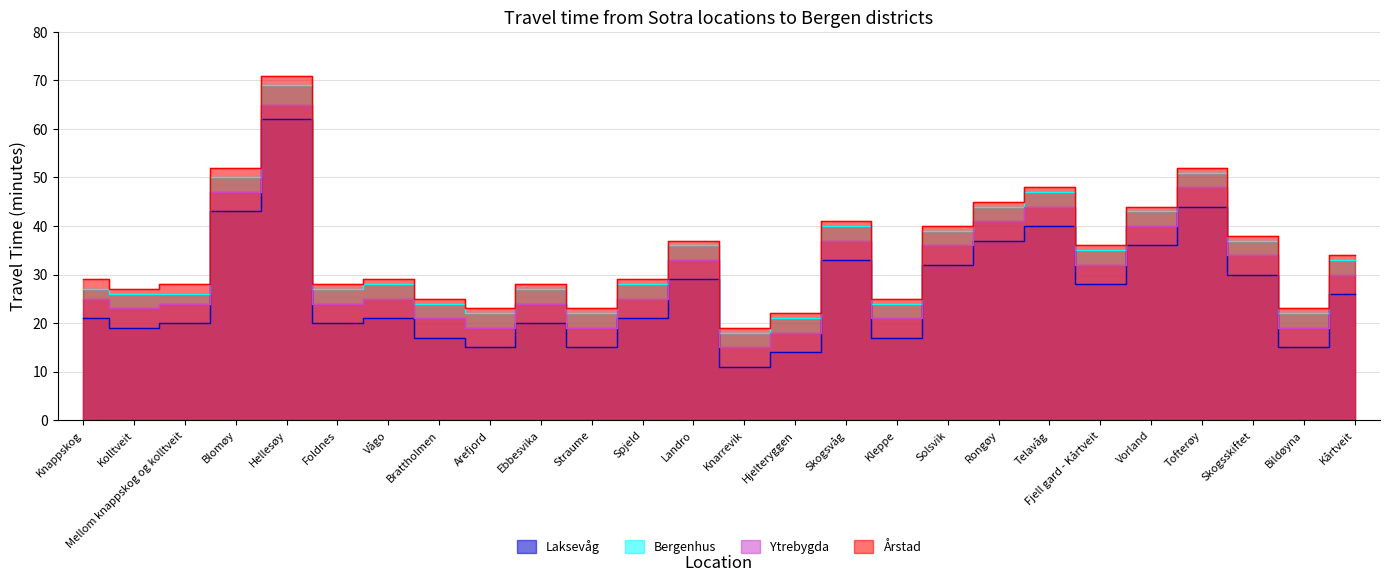

Rank the series by their maximum value, from highest to lowest.

Årstad, Bergenhus, Ytrebygda, Laksevåg